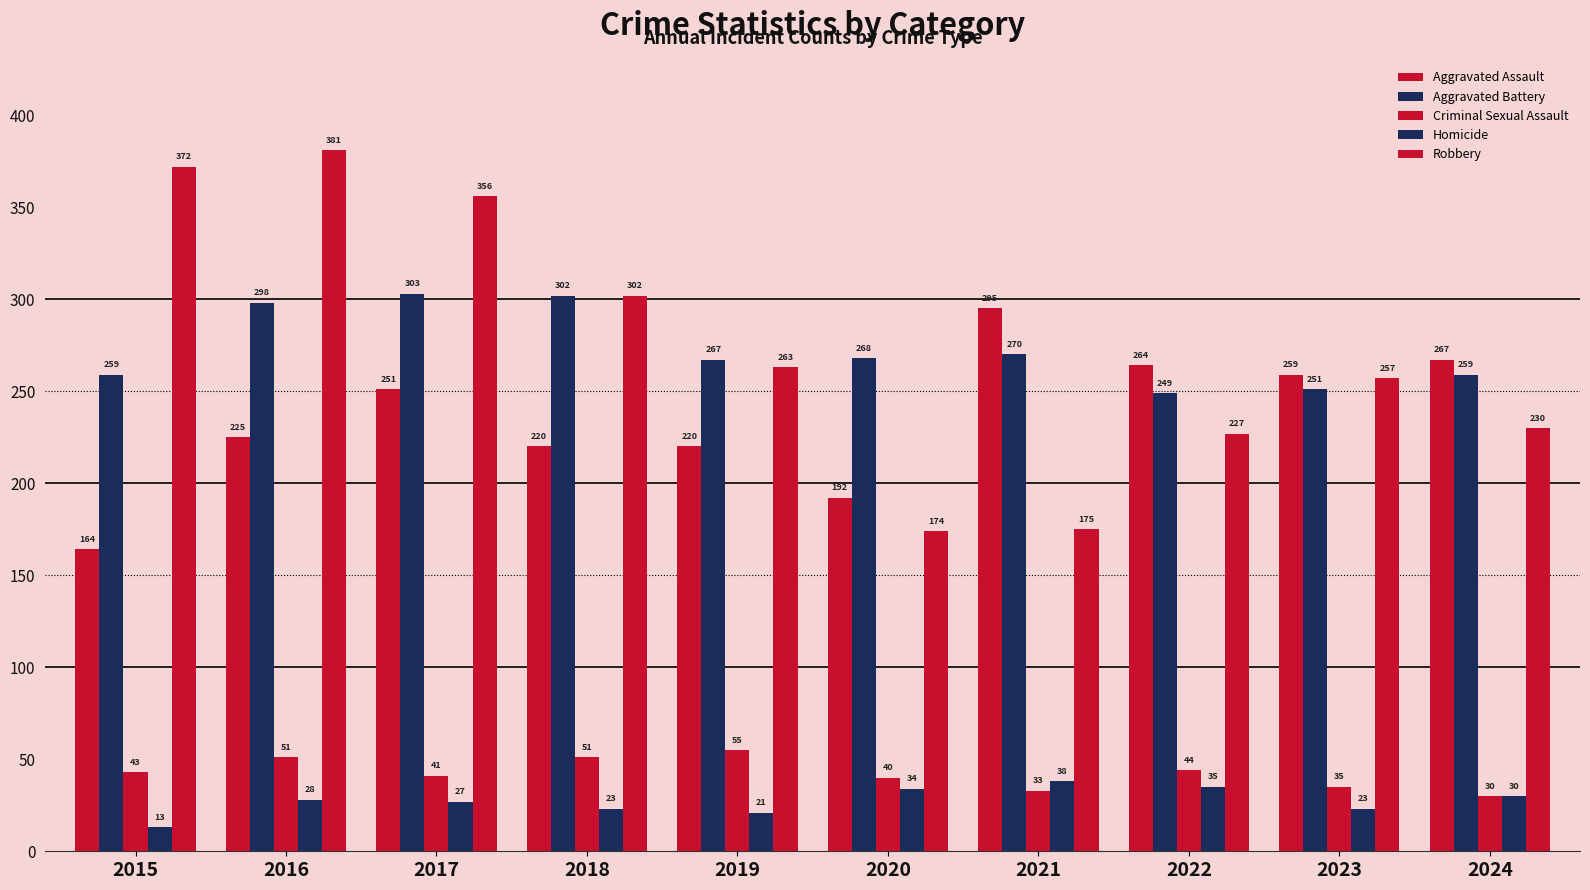

Is the value of Criminal Sexual Assault at 2023 greater than the value of Robbery at 2024?

No